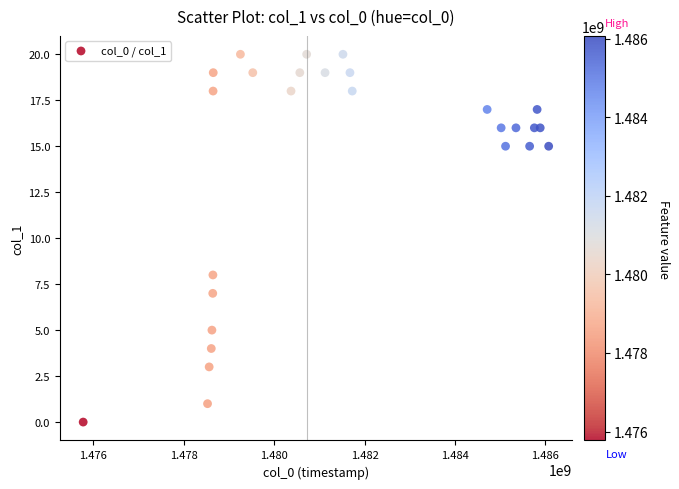

What is the range of Y values (max minus min)?

20